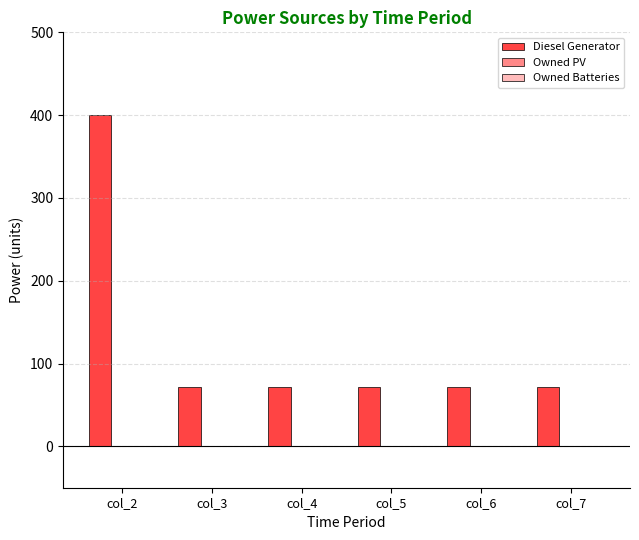

Which has a higher value, col_3 or col_2?

col_2